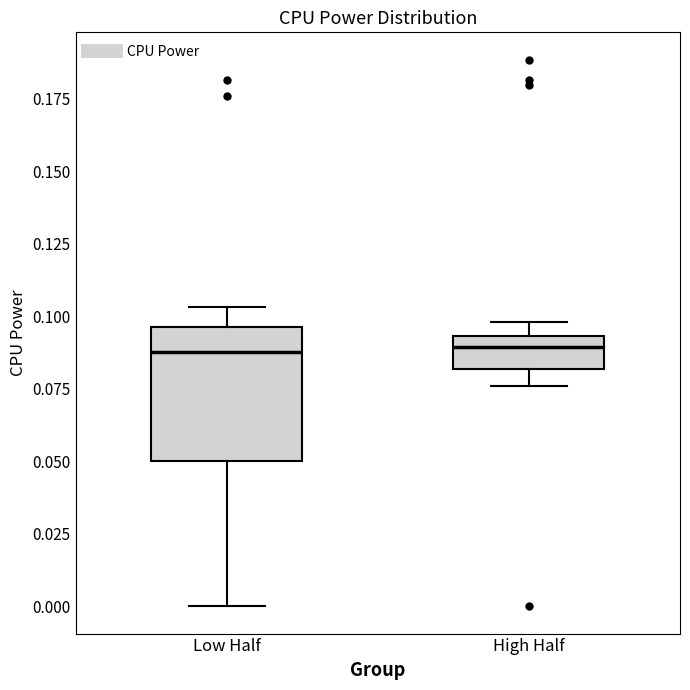

Where is the lower edge of the box for Low Half on the y-axis? The values are not printed on the chart, so give them approximately, as read against the axis.

0.050